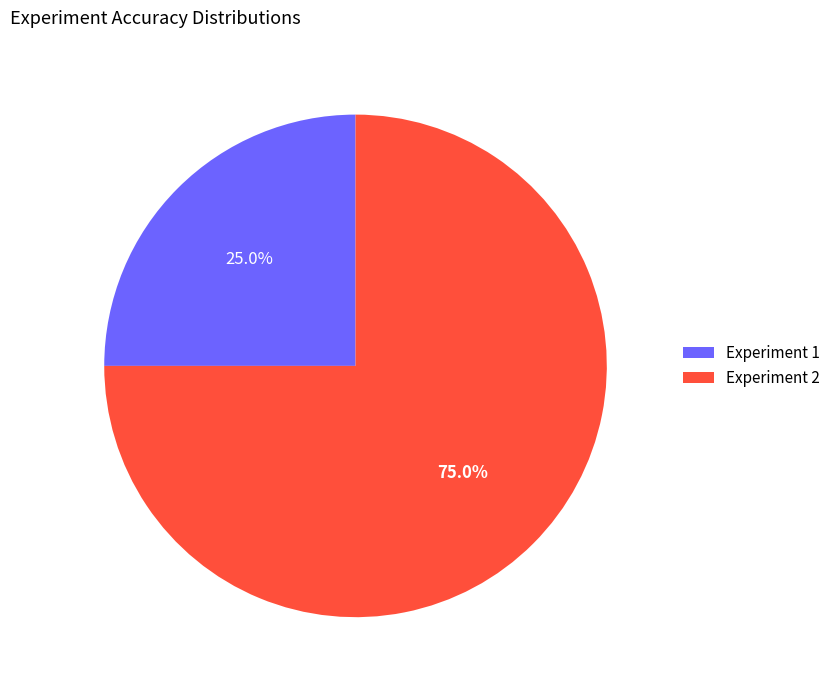

Combined, do Experiment 2 and Experiment 1 account for over 50%?

Yes